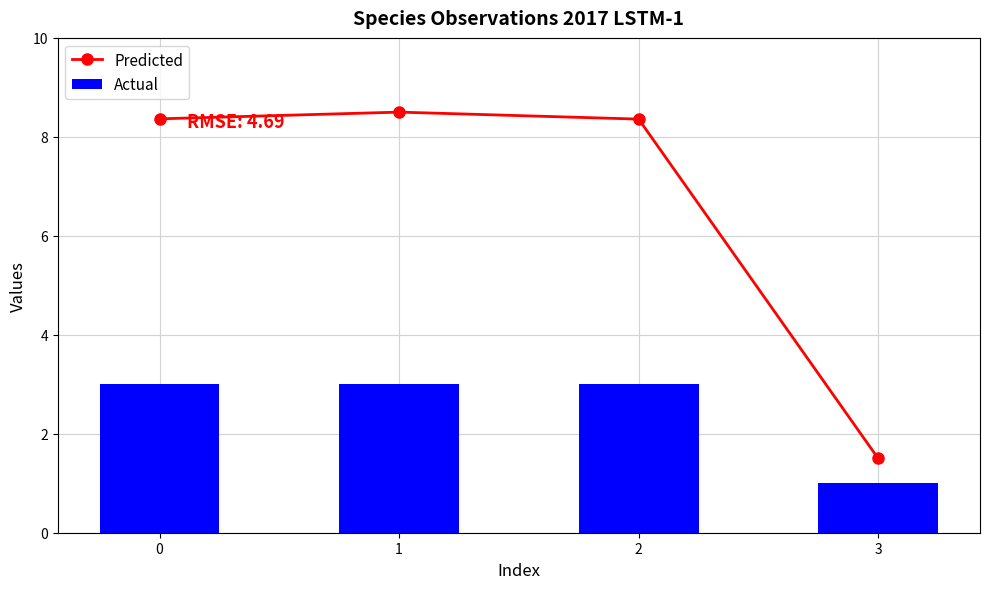

Count the Actual values in the range 3 to 4.

3